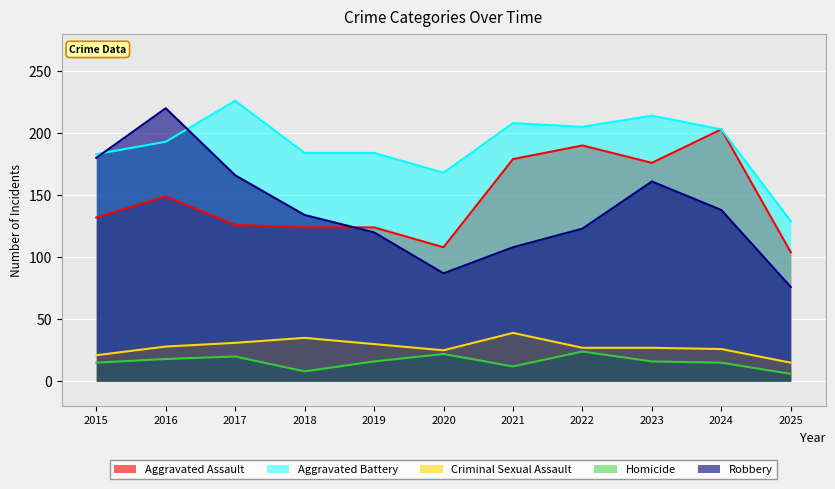

Count the number of categories in the chart.

11